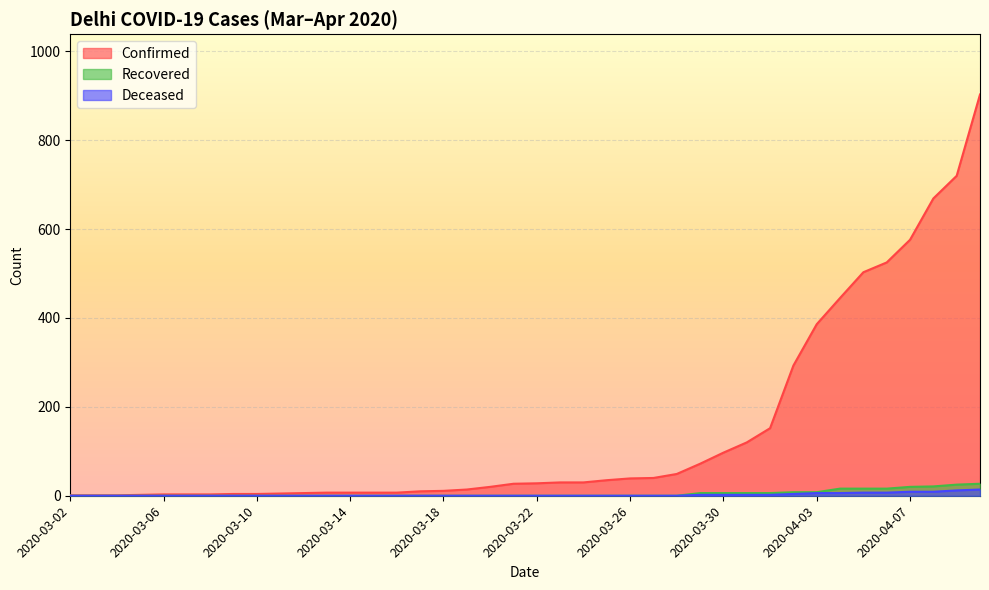

True or false: Recovered has more than 0 interior local peaks.

False